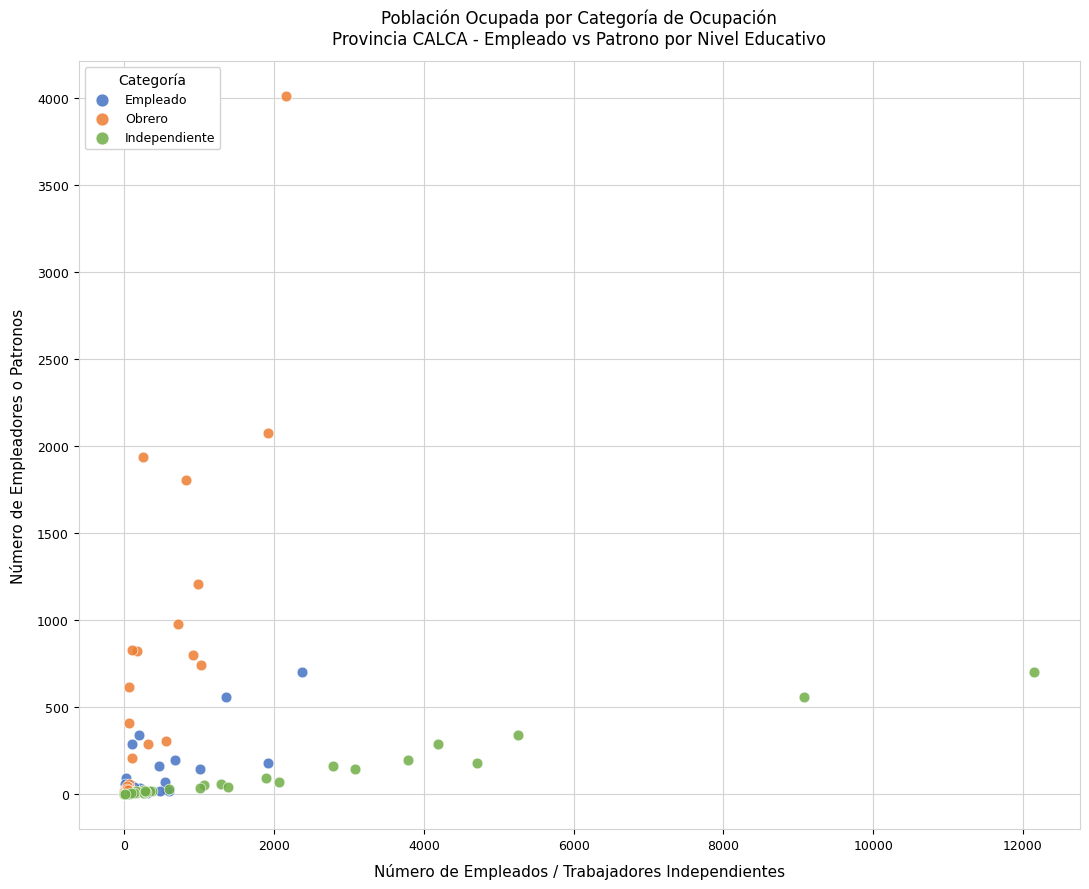

Which series has the widest spread of Y values?

Obrero